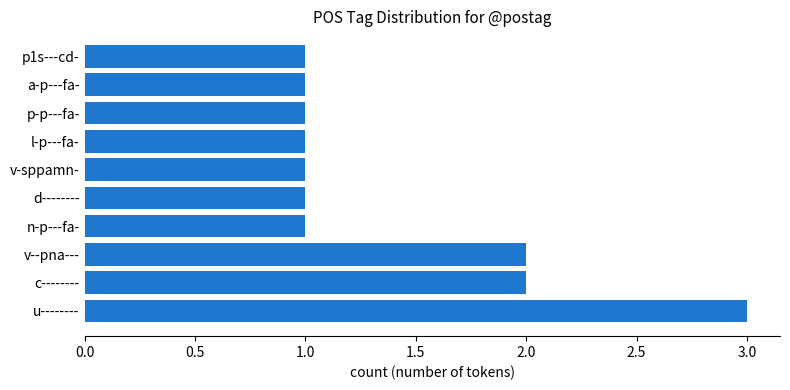

True or false: the data shows 2 at v-sppamn-.

False